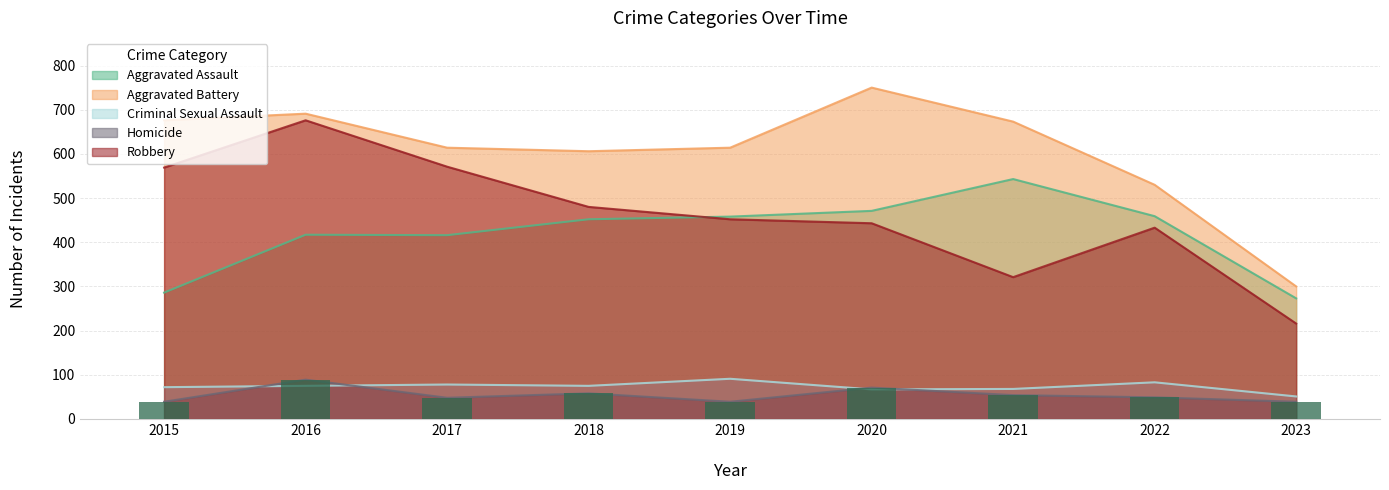

What is the average value of the Aggravated Assault series?

419